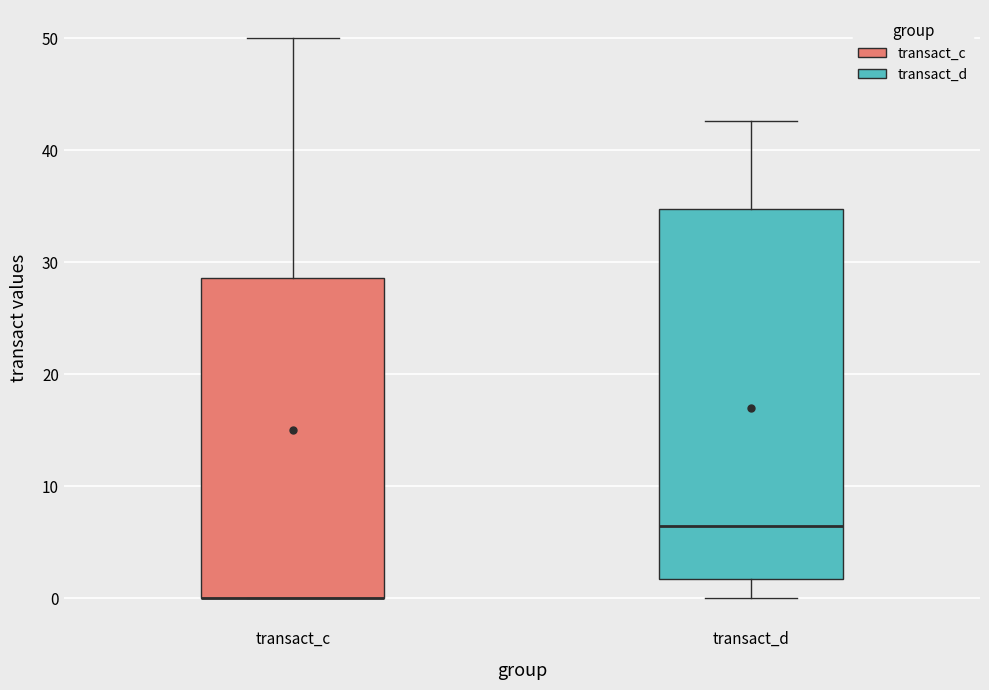

Where is the upper edge of the box for transact_c on the y-axis? The values are not printed on the chart, so give them approximately, as read against the axis.

29